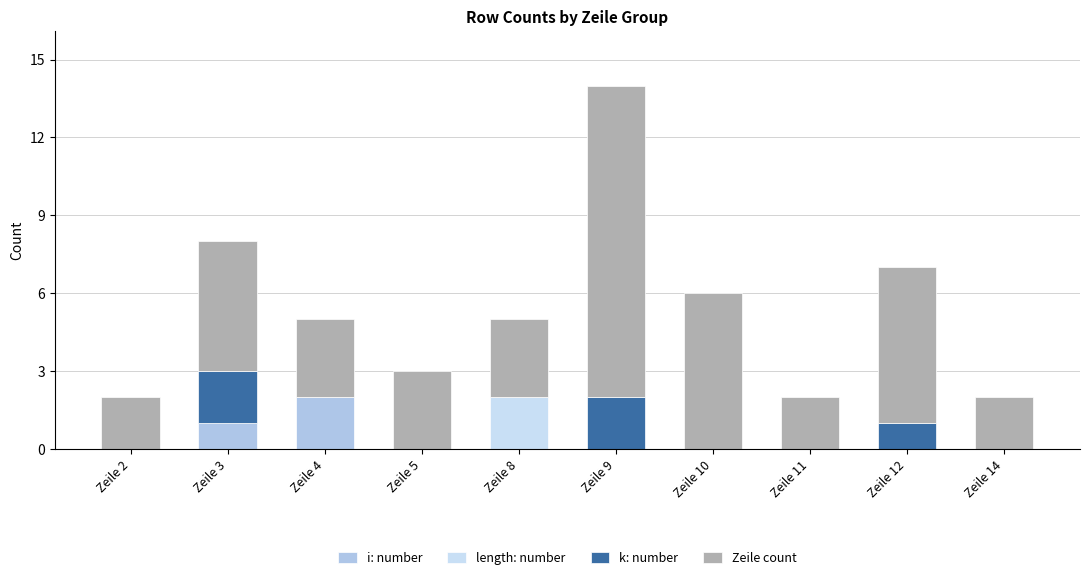

Which has a higher value, Zeile 11 or Zeile 5?

Zeile 11